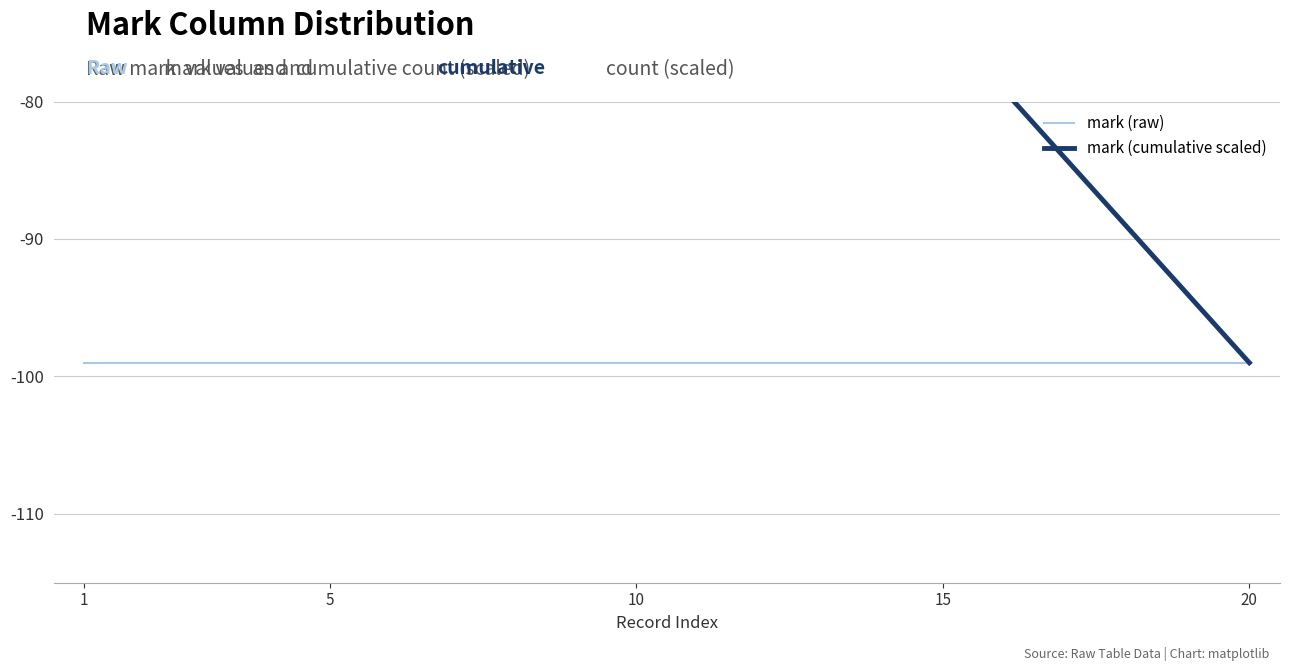

At which label is mark (cumulative scaled) closest to -51?

10